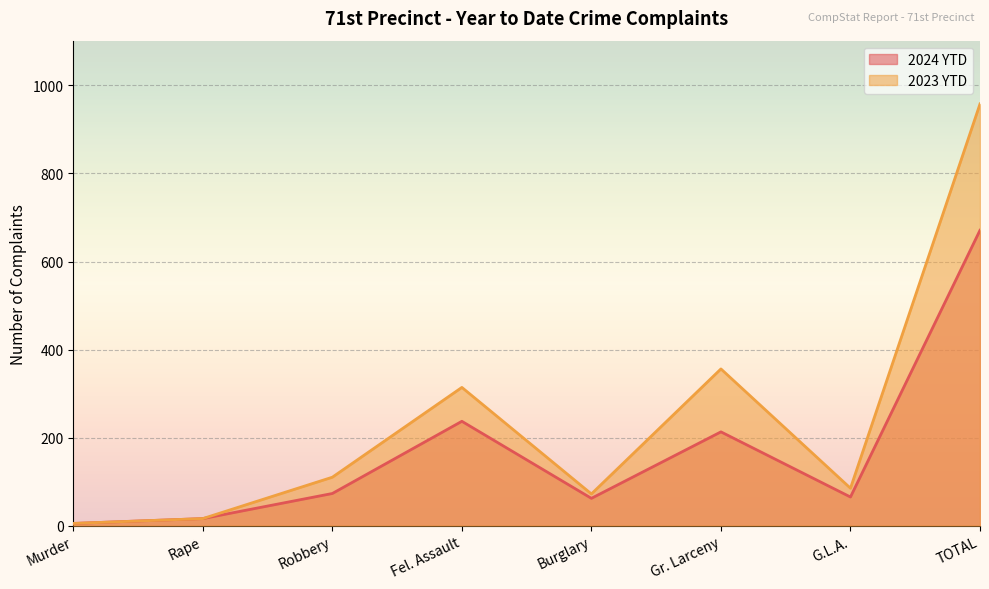

The 2023 YTD series shows 96 at Burglary. True or false?

False